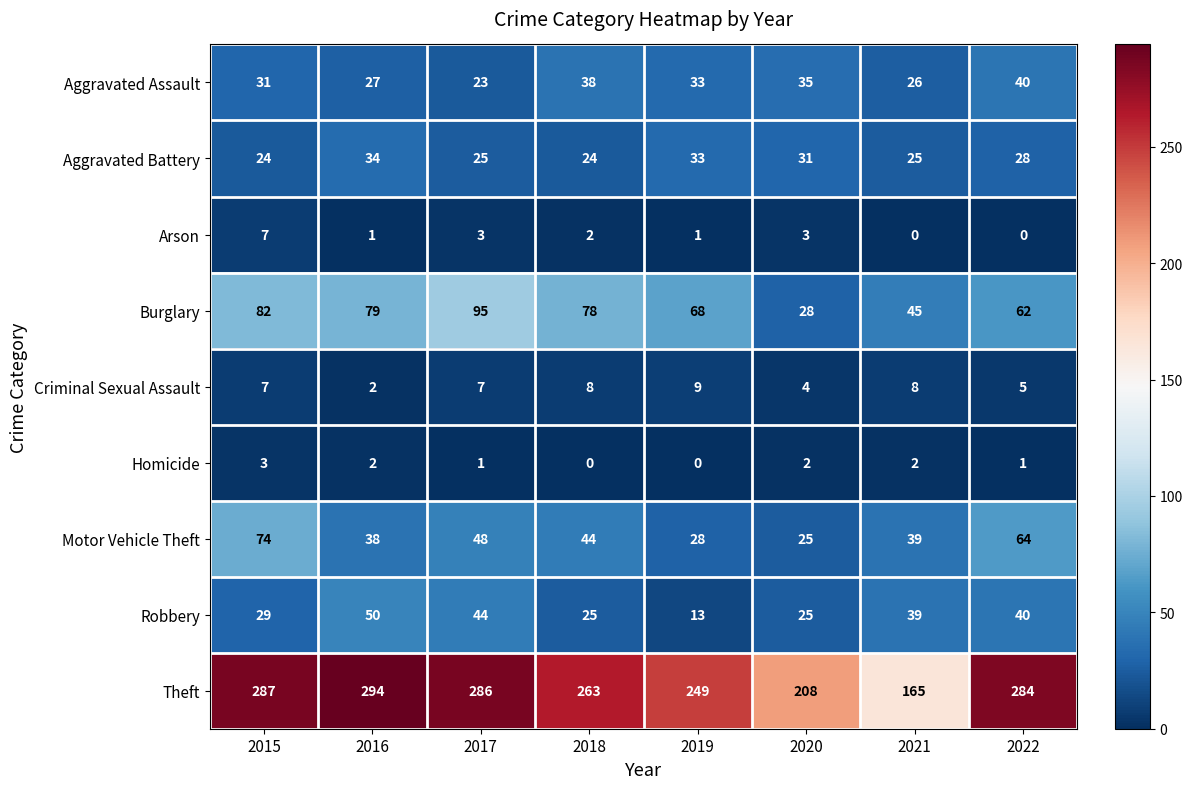

What is the spread (max minus min) of values at 2015?

284